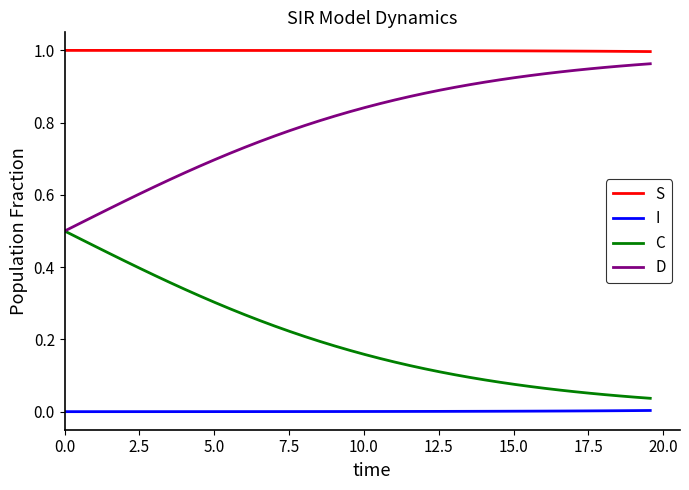

Rank the series by their maximum value, from lowest to highest.

I, C, D, S